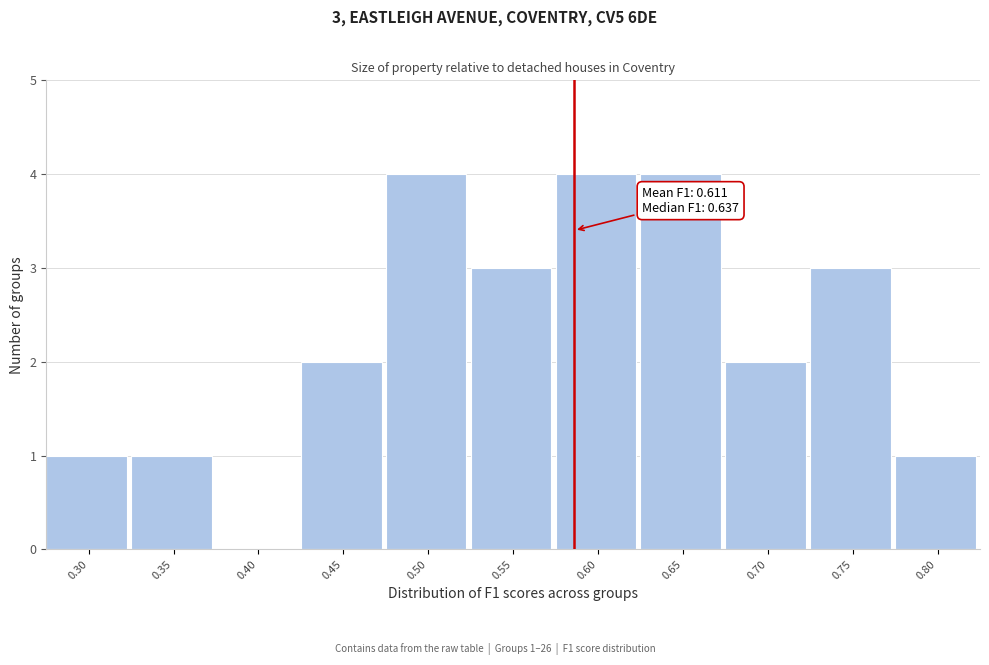

Reading left to right, what are all the values shown in this chart?

0.30=1	0.35=1	0.40=0	0.45=2	0.50=4	0.55=3	0.60=4	0.65=4	0.70=2	0.75=3	0.80=1